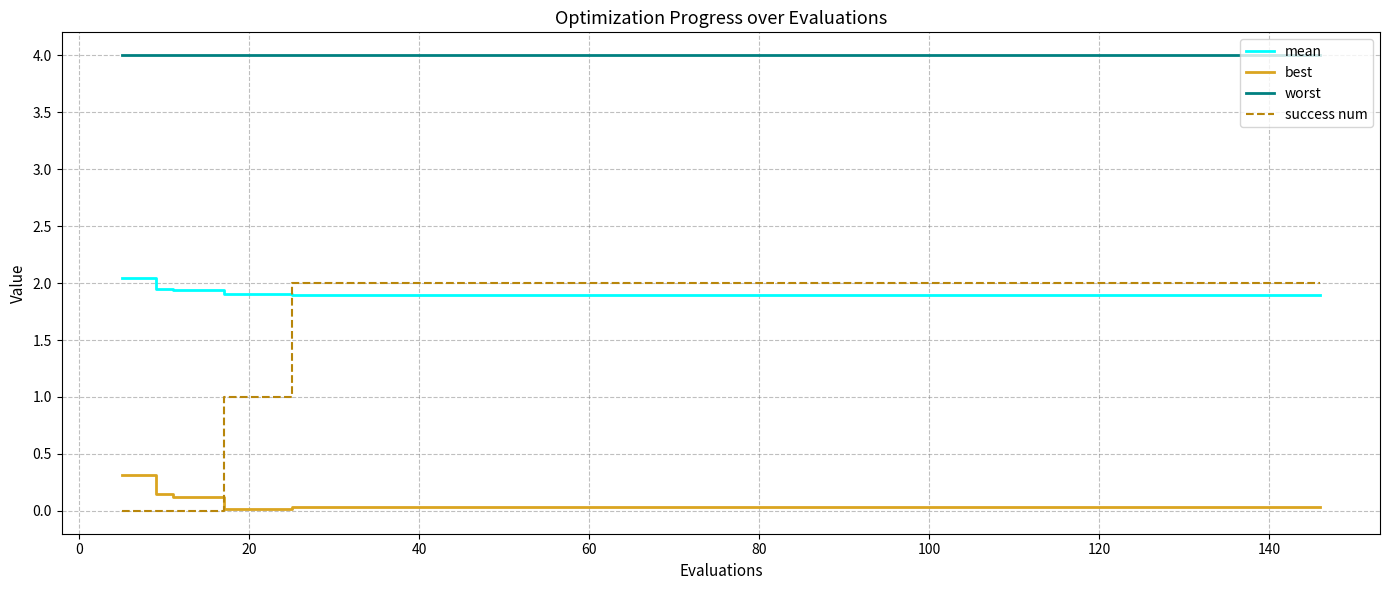

At how many categories does at least one series exceed 0?

19